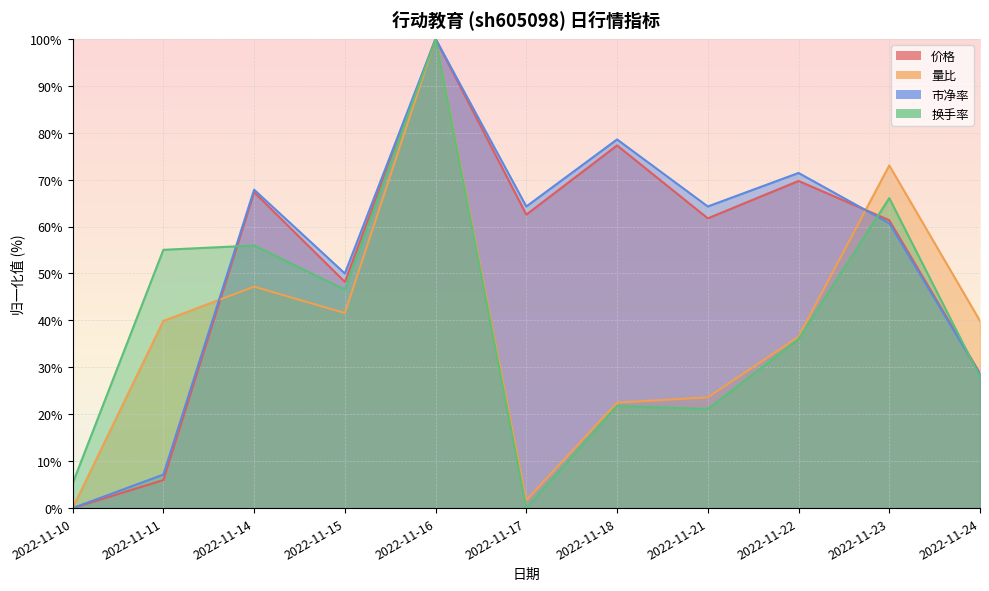

What is the value of the 价格 point at the 10th from the left?

61.4